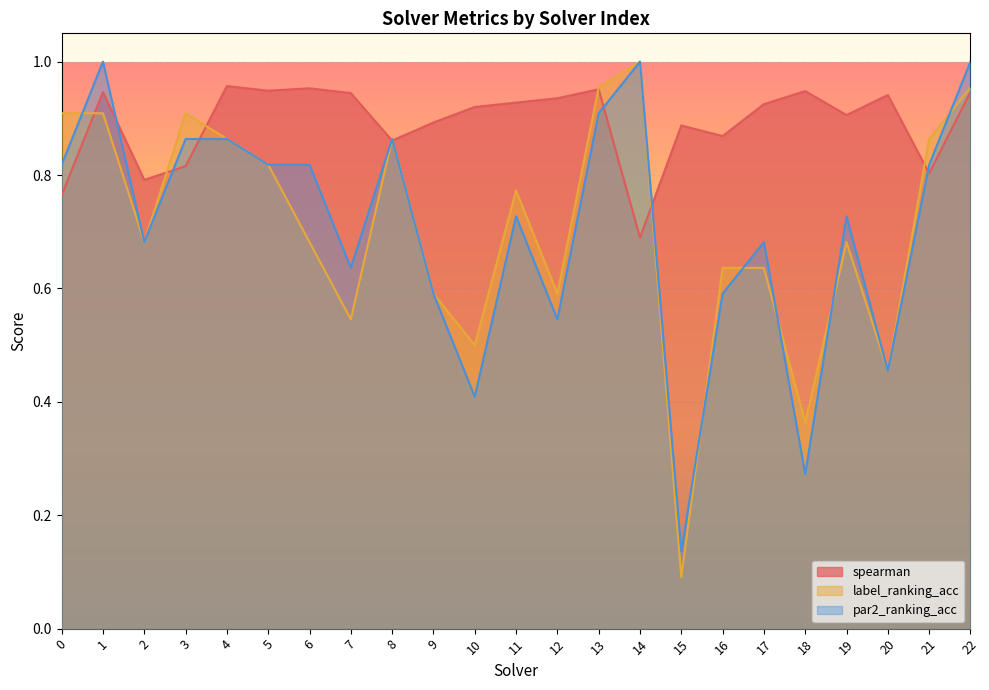

What is the value of the label_ranking_acc point at the 1st from the left?

0.9